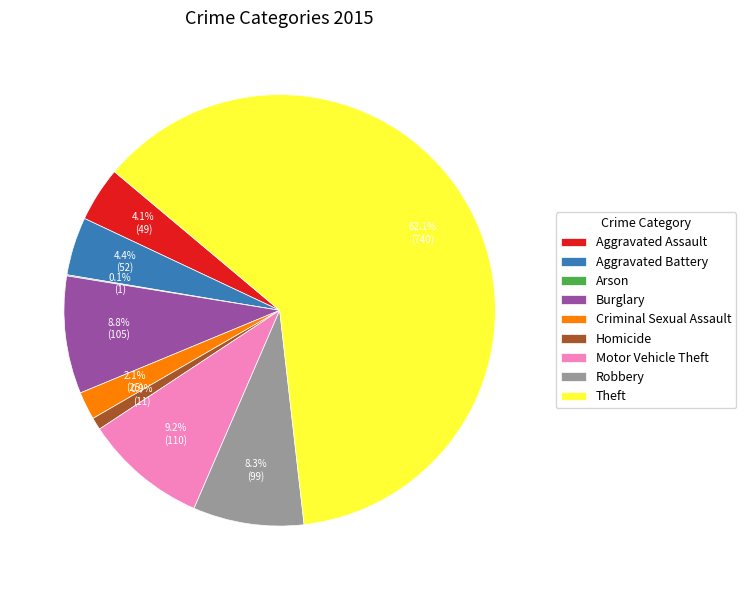

Which has a higher value, Homicide or Aggravated Battery?

Aggravated Battery